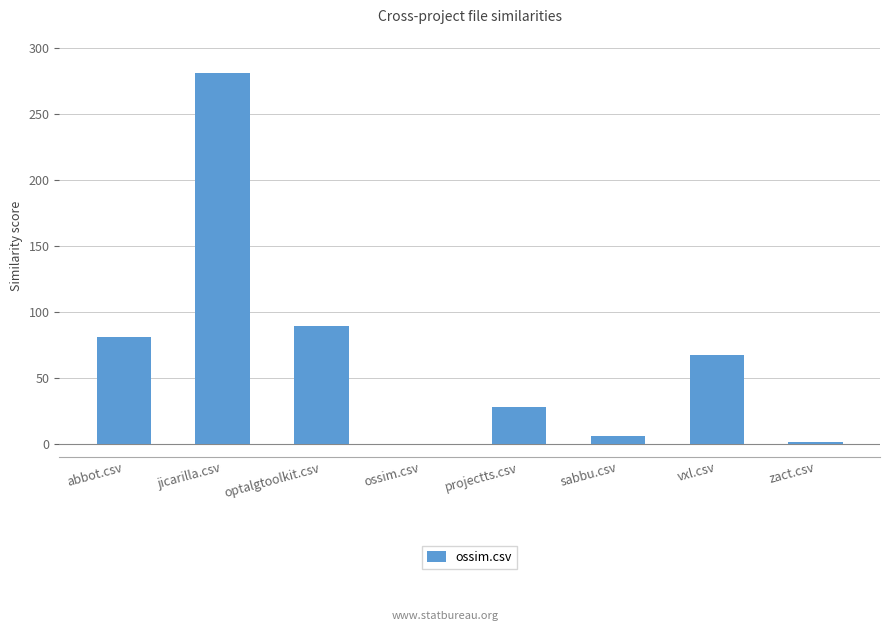

True or false: the data shows 93 at vxl.csv.

False